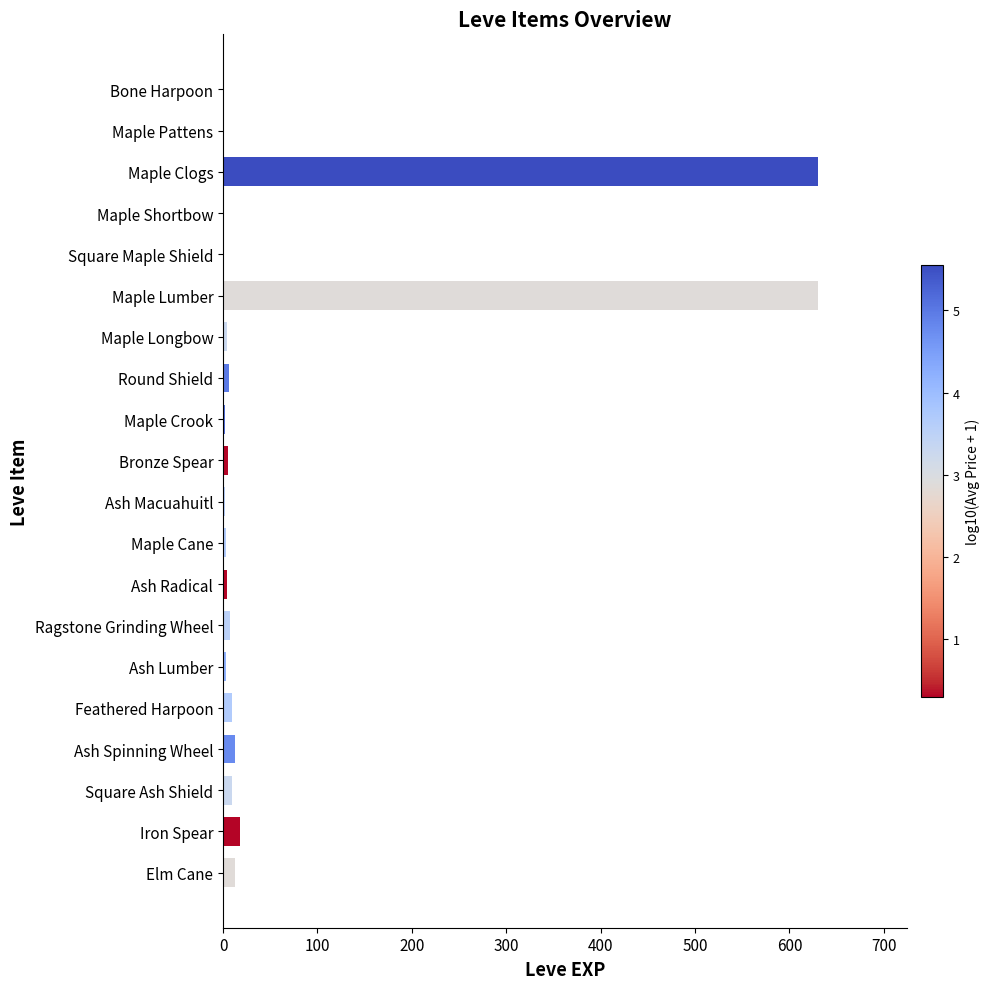

What is the average value?

68